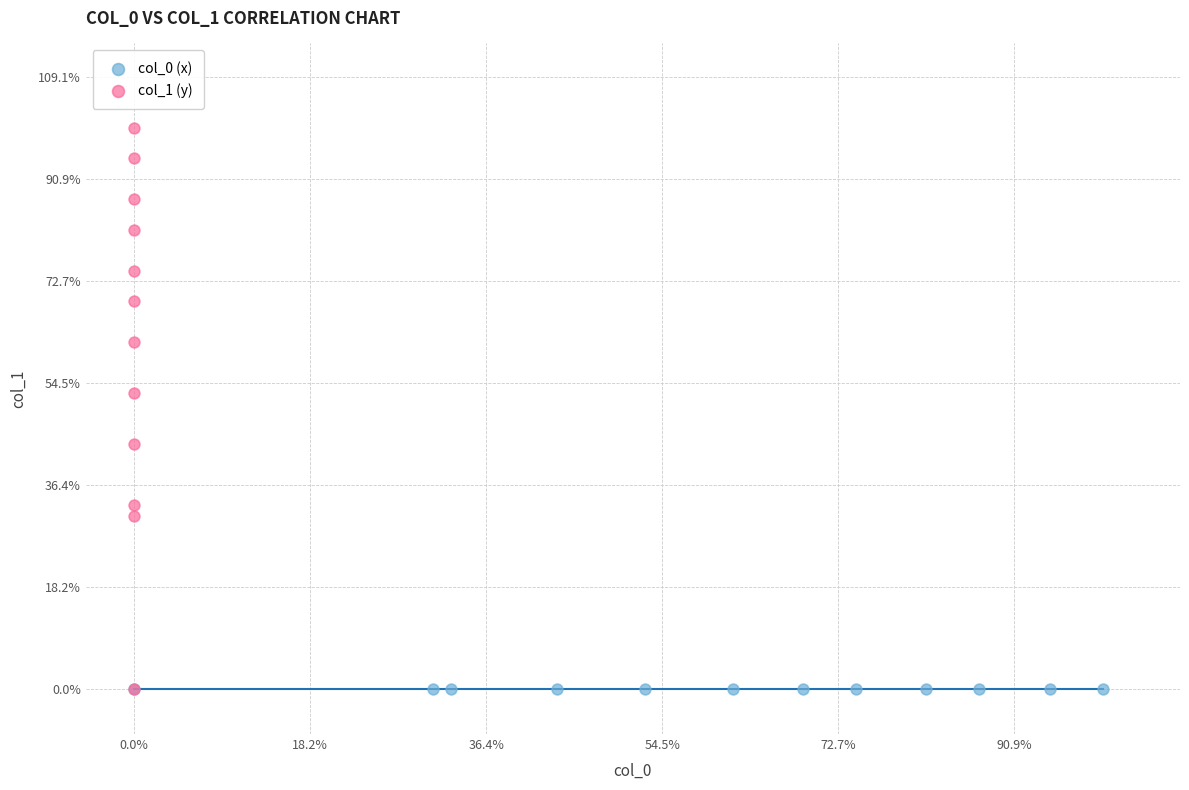

What are all the series names shown in the legend?

col_0 (x), col_1 (y)